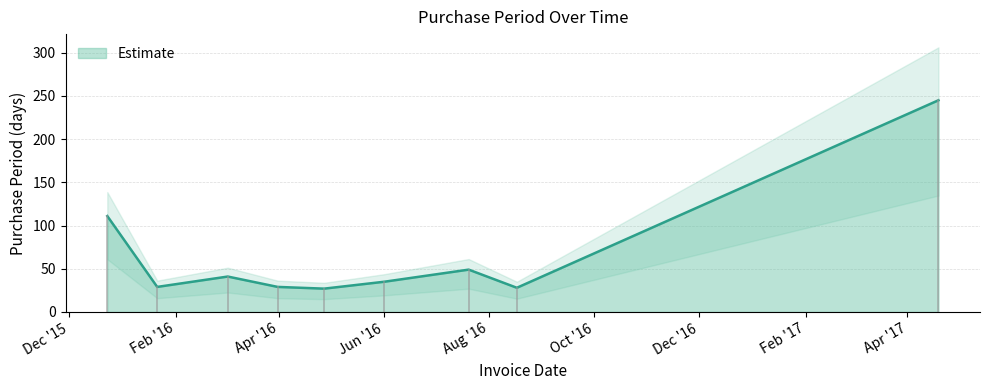

How many distinct data groups are displayed?

1